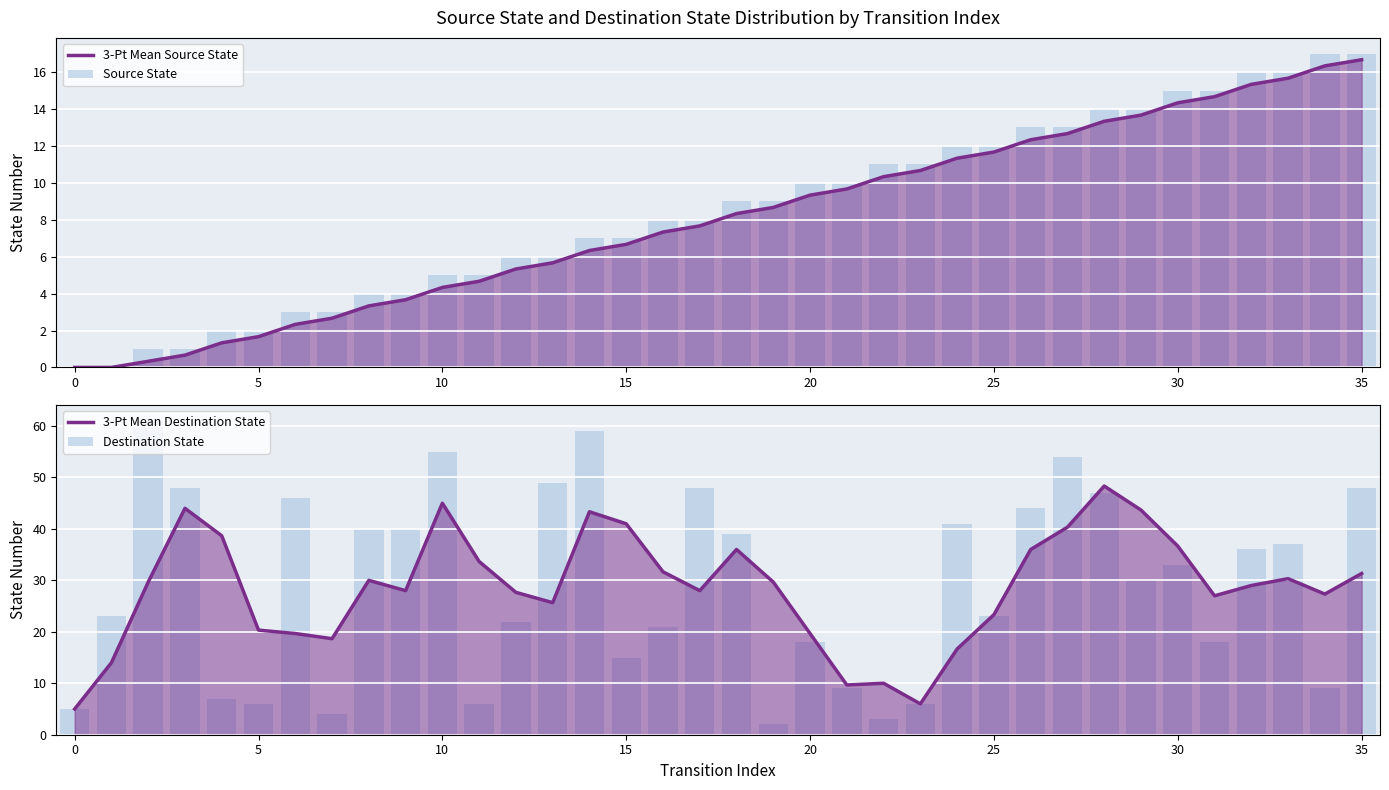

What is the difference between the maximum and minimum values in the Source State series?

17.0